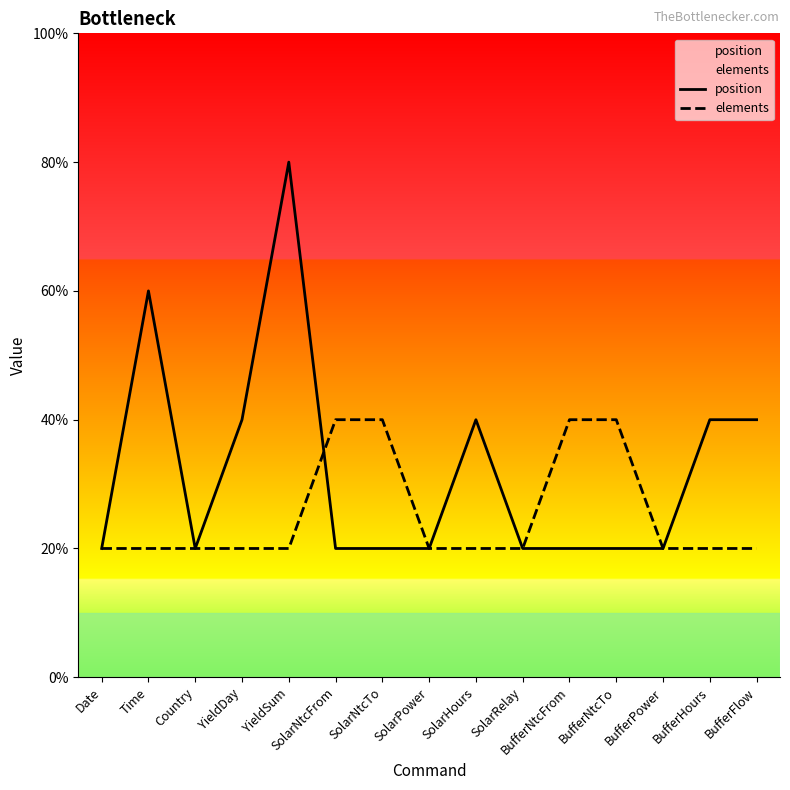

Rank the series by their average value, from highest to lowest.

position, elements